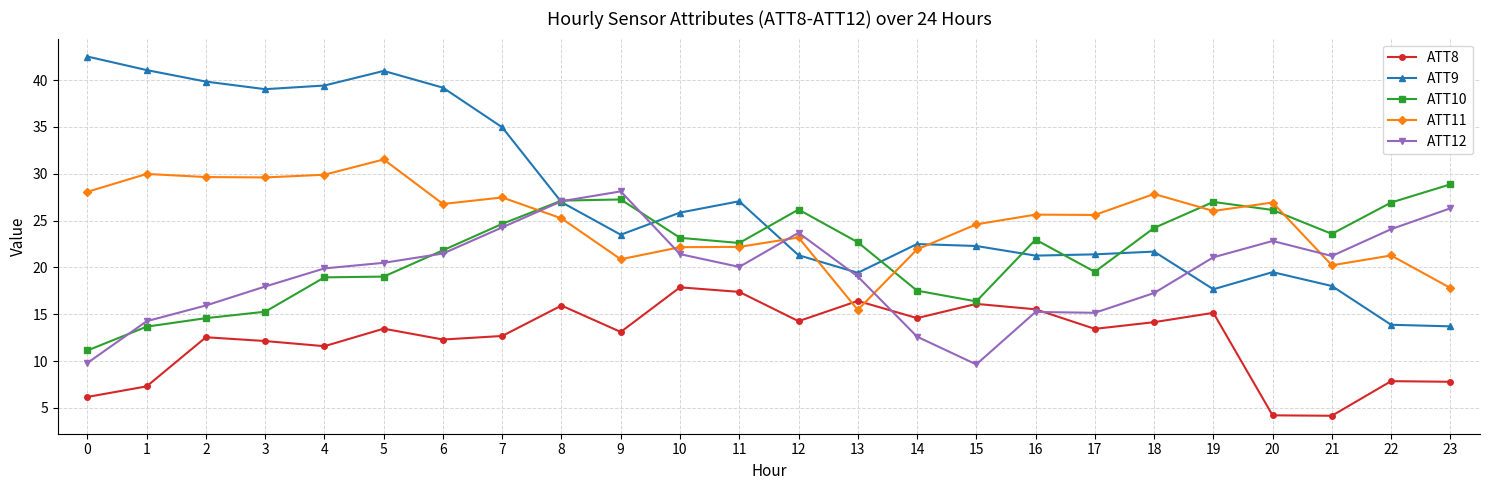

True or false: ATT8 and ATT9 intersect in this chart.

False